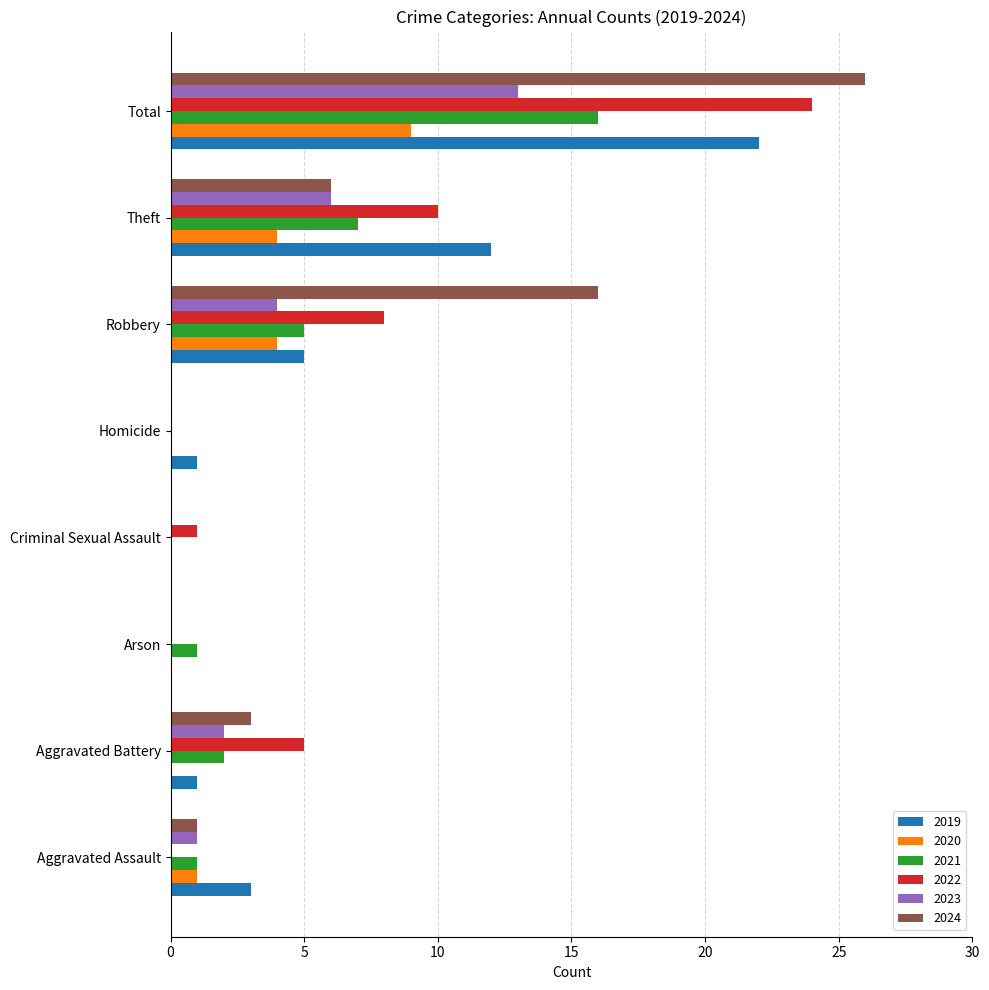

What is the total value across all series at Criminal Sexual Assault?

1